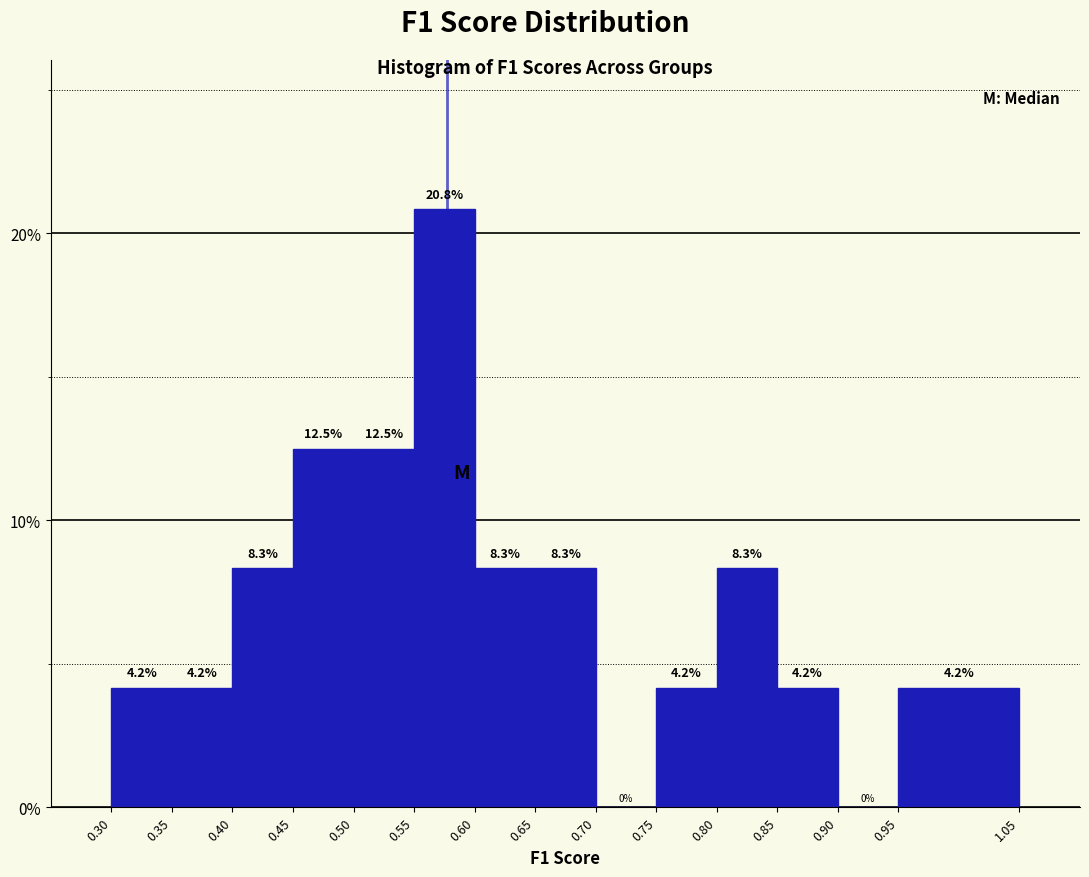

Reading left to right, transcribe this chart: for each bar, give the range it covers on the x-axis and its height.

0.30 to 0.35: 4.2
0.35 to 0.40: 4.2
0.40 to 0.45: 8.3
0.45 to 0.50: 12.5
0.50 to 0.55: 12.5
0.55 to 0.60: 20.8
0.60 to 0.65: 8.3
0.65 to 0.70: 8.3
0.70 to 0.75: 0.0
0.75 to 0.80: 4.2
0.80 to 0.85: 8.3
0.85 to 0.90: 4.2
0.90 to 0.95: 0.0
0.95 to 1.05: 4.2